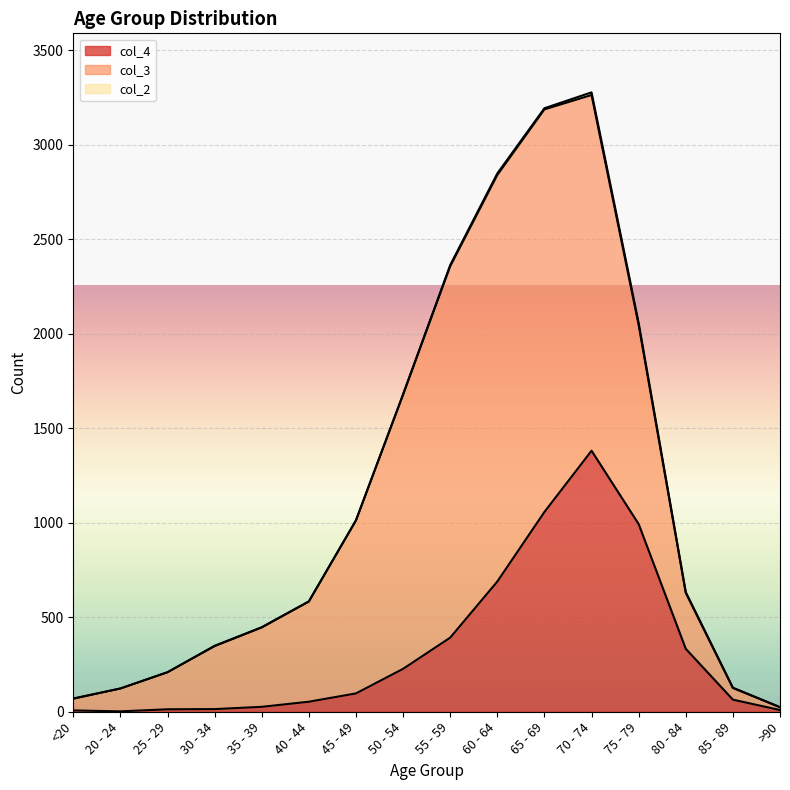

Where does the col_3 series first go above 530?

45 - 49